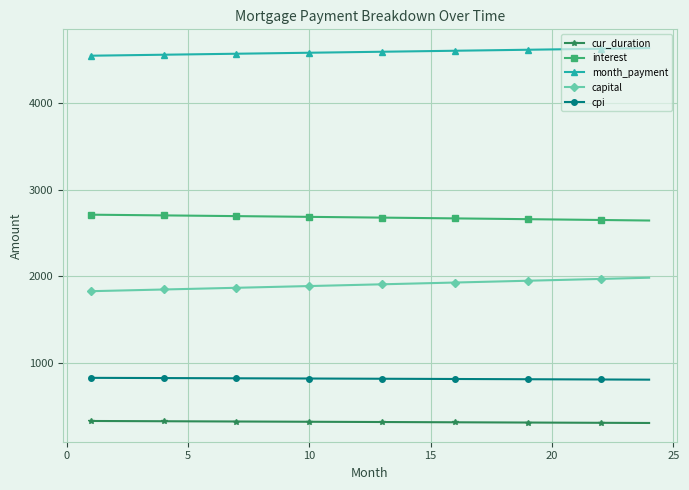

What is the minimum value shown in the chart?

313.0